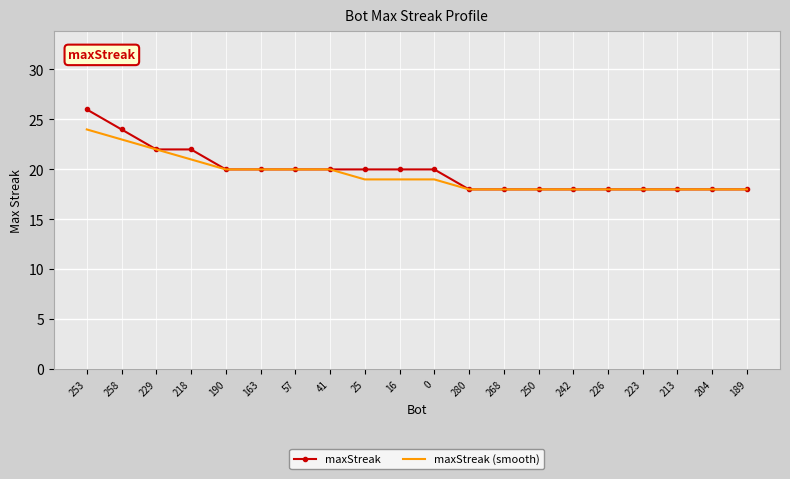

Is the value of maxStreak (smooth) at 253 greater than the value of maxStreak at 41?

Yes